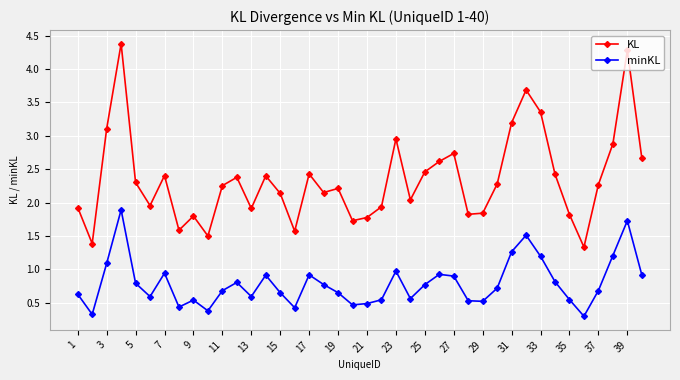

What is the difference between the maximum and minimum values in the minKL series?

1.6